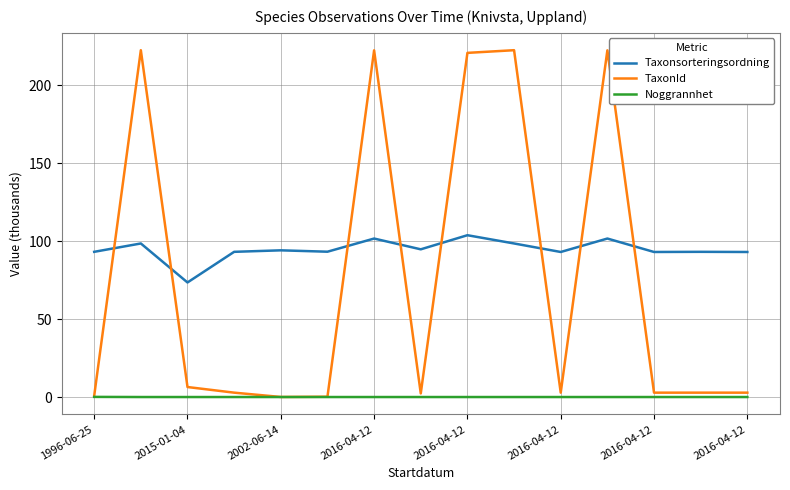

List the series in order of their overall mean, highest first.

Taxonsorteringsordning, TaxonId, Noggrannhet